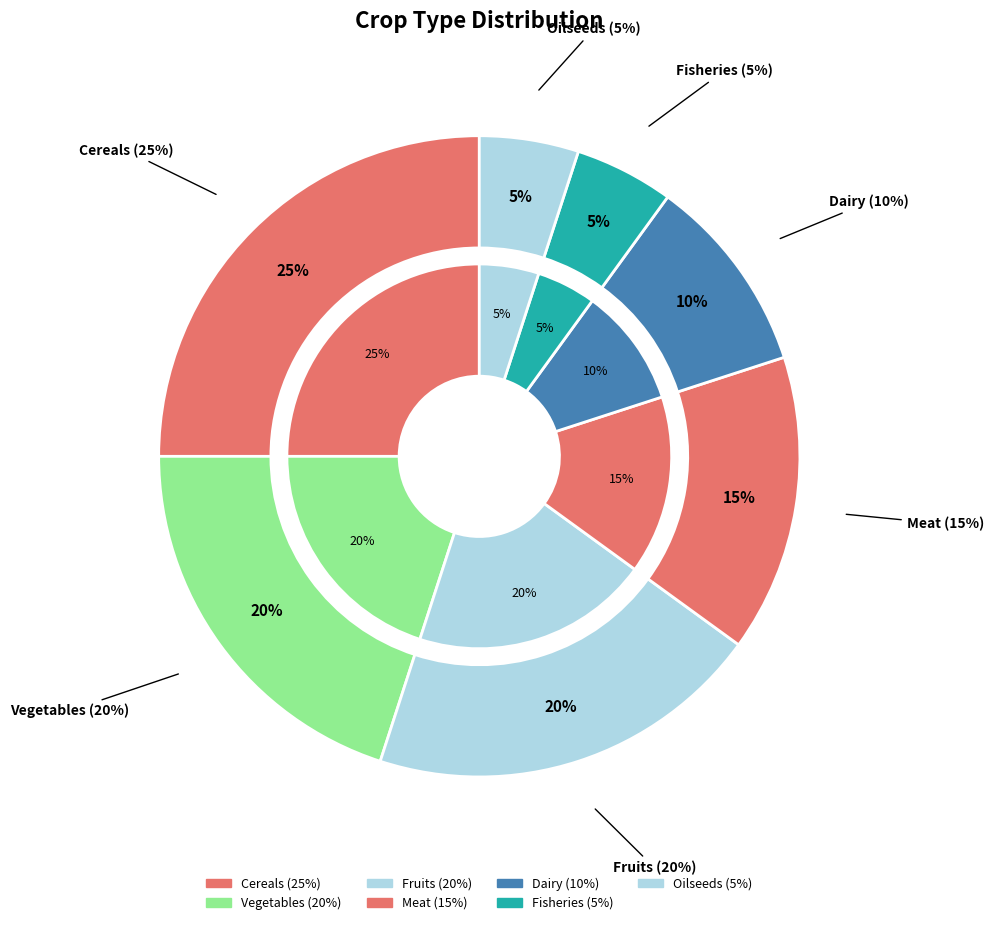

Does any single category account for the majority?

No